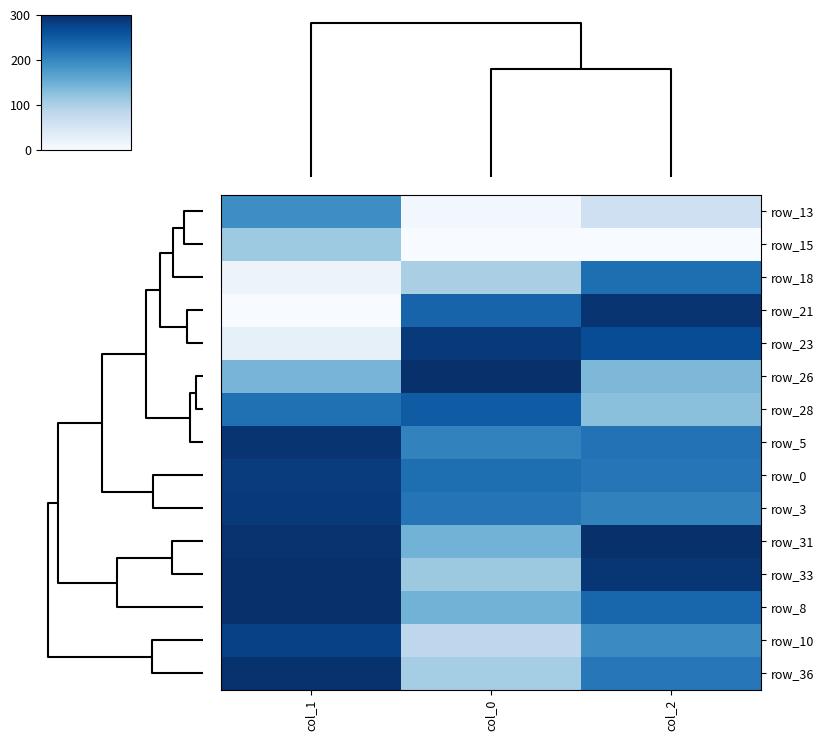

At which category does the chart reach its minimum across all series?

col_0